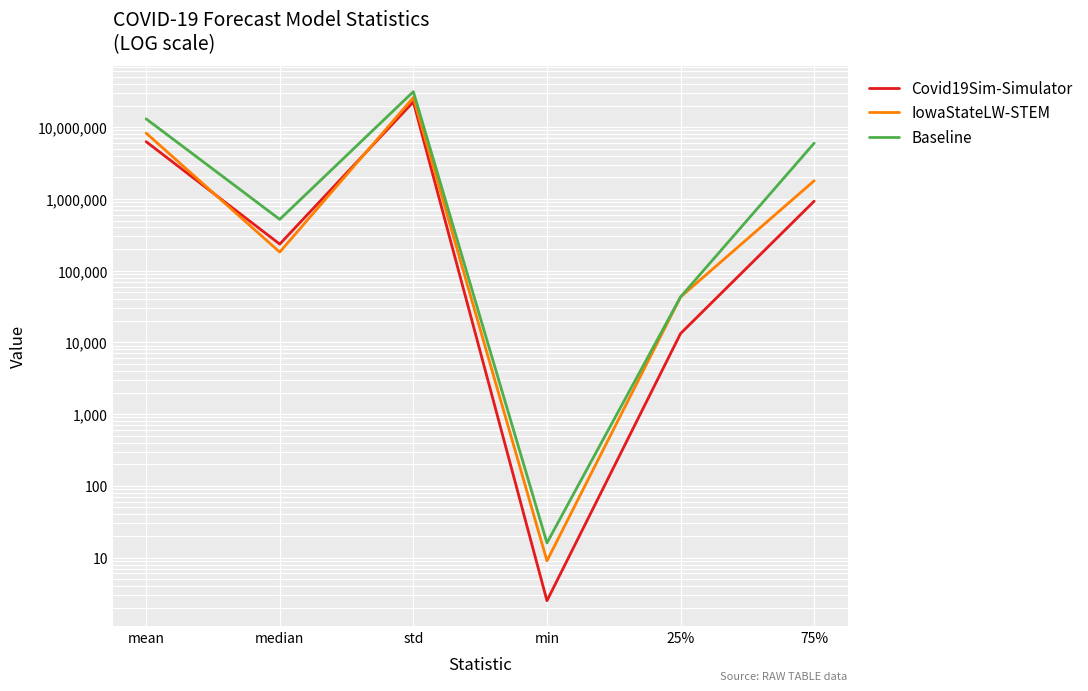

Between std and min, which is larger?

std